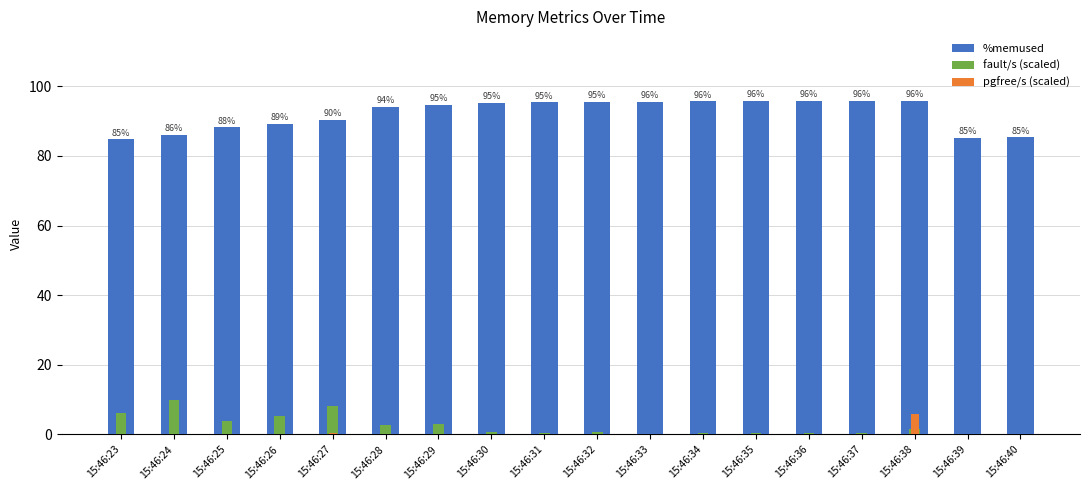

Between 15:46:24 and 15:46:27, which is larger?

15:46:27